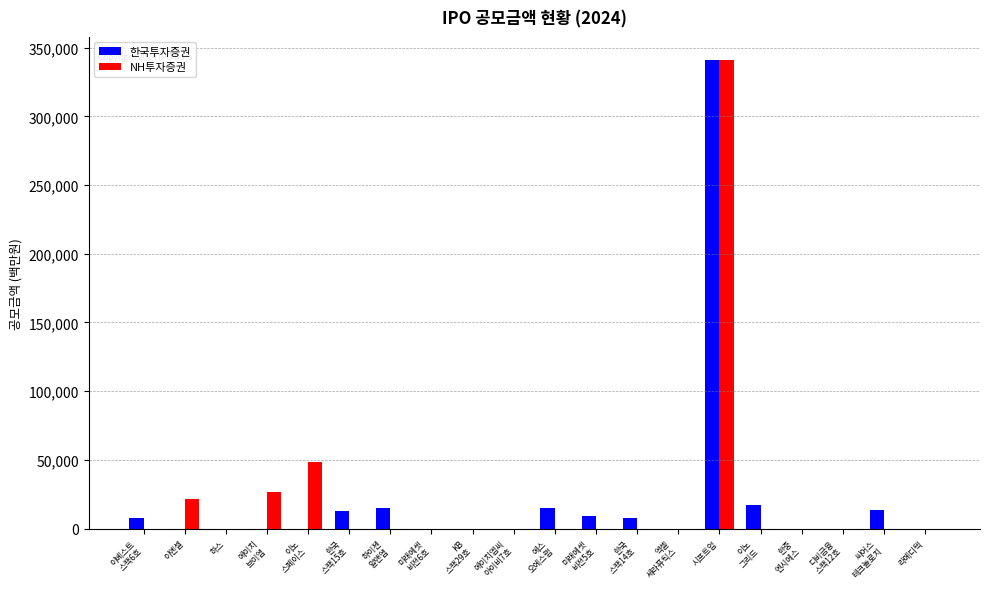

How many categories are shown in the chart?

20